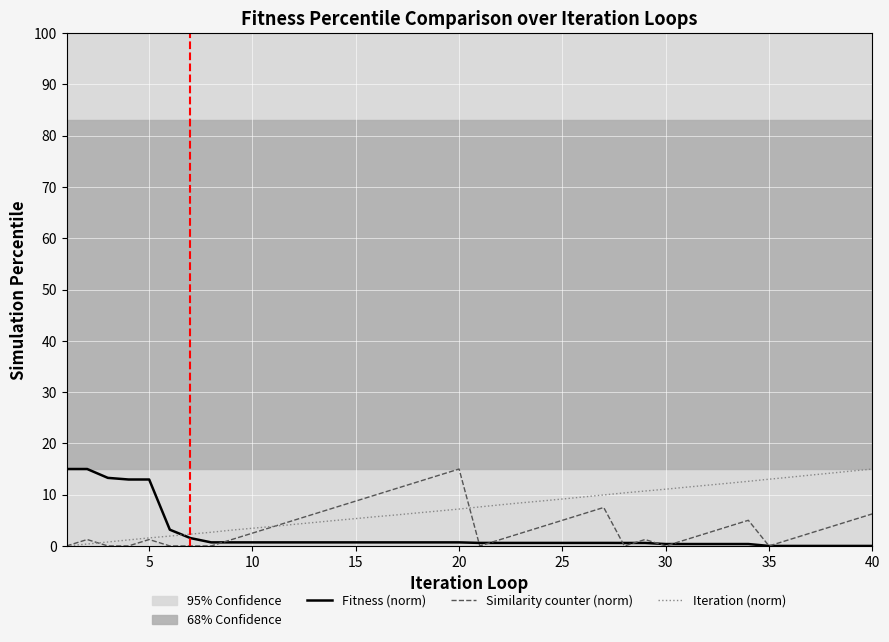

Reading left to right, what are all the values shown in this chart?

Fitness (norm): 15.0	15.0	13.3	13.0	13.0	3.2	1.5	0.7	0.7	0.7	0.7	0.7	0.7	0.7	0.7	0.7	0.7	0.7	0.7	0.7	0.6	0.6	0.6	0.6	0.6	0.6	0.6	0.6	0.6	0.4	0.4	0.4	0.4	0.4	0.0	0.0	0.0	0.0	0.0	0.0
Similarity counter (norm): 0.0	1.2	0.0	0.0	1.2	0.0	0.0	0.0	1.2	2.5	3.8	5.0	6.3	7.5	8.8	10.0	11.2	12.5	13.7	15.0	0.0	1.2	2.5	3.8	5.0	6.3	7.5	0.0	1.2	0.0	1.2	2.5	3.8	5.0	0.0	1.2	2.5	3.8	5.0	6.3
Iteration (norm): 0.0	0.4	0.8	1.2	1.6	1.9	2.3	2.7	3.1	3.5	3.8	4.2	4.6	5.0	5.3	5.7	6.1	6.4	6.8	7.2	7.6	8.0	8.4	8.8	9.2	9.5	9.9	10.3	10.7	11.1	11.5	11.8	12.2	12.6	13.0	13.4	13.8	14.2	14.6	15.0